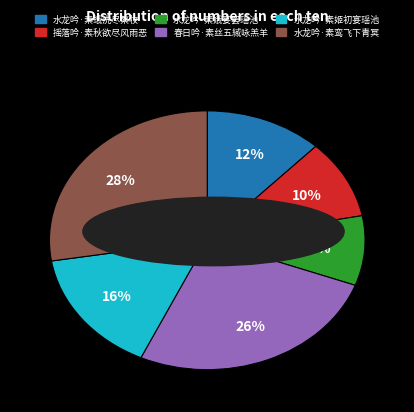

Do 水龙吟·素姬初宴瑶池 and 春日吟·素丝五緎咏羔羊 together represent more than half of the pie?

No